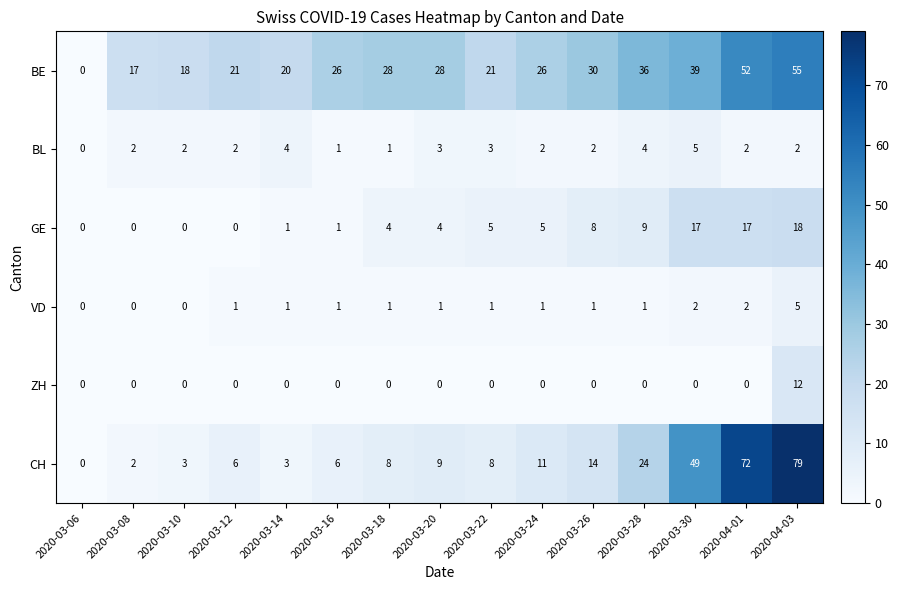

How many categories are shown in the chart?

15